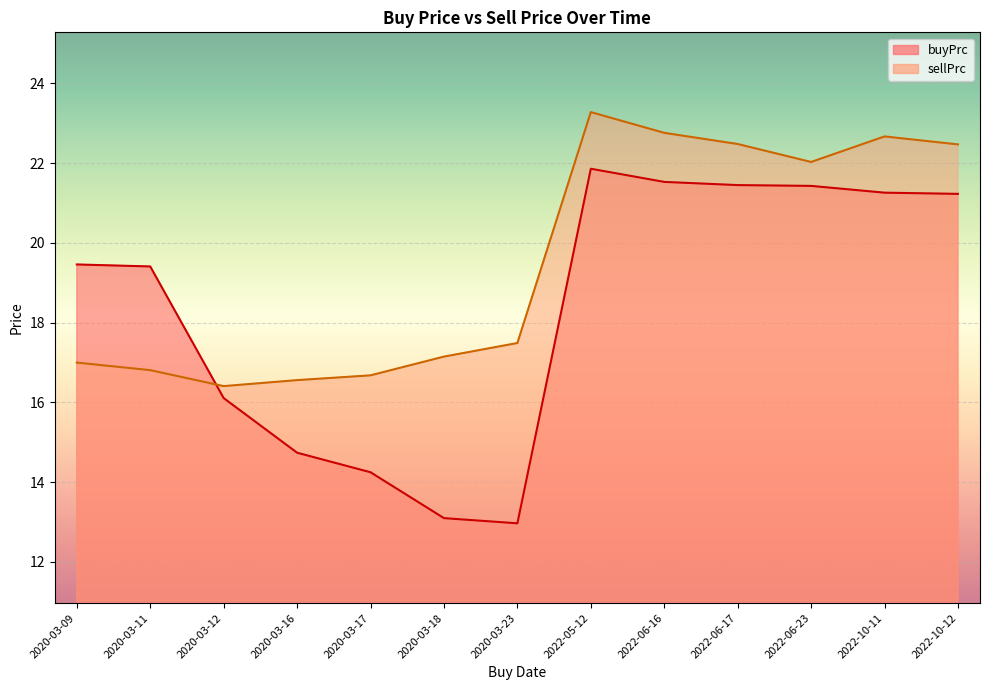

Which category has the highest value in the buyPrc series?

2022-05-12